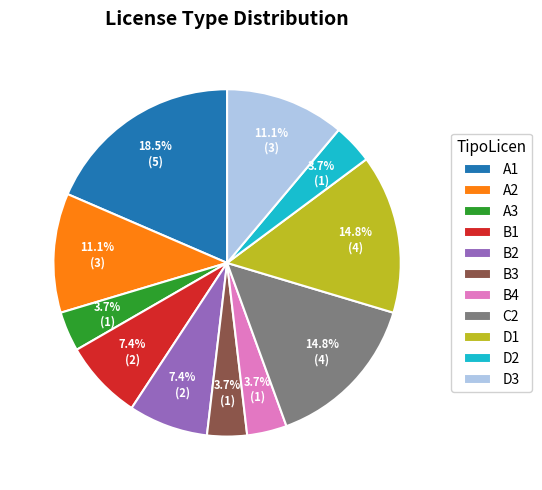

How many segments does this pie chart have?

11